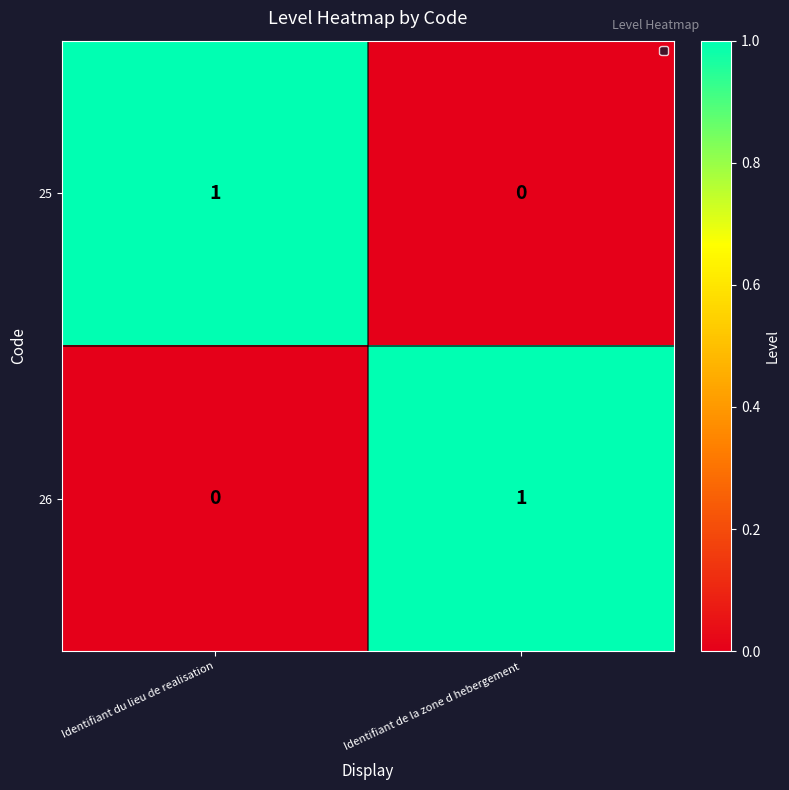

Which category has the highest value in the 25 series?

Identifiant du lieu de realisation